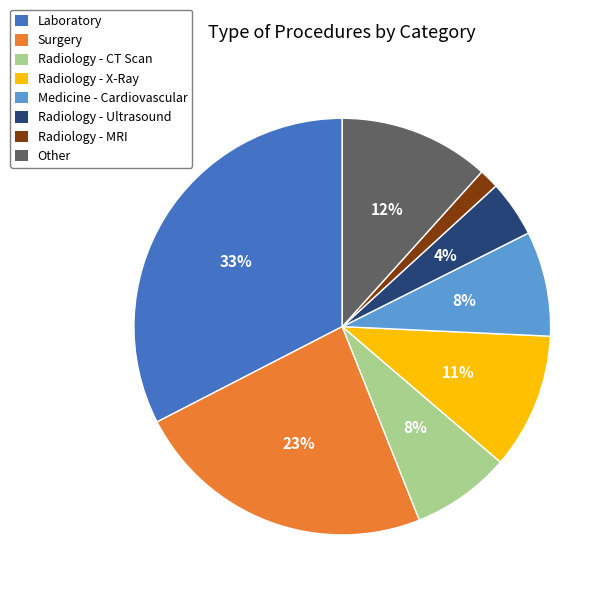

To the nearest percent, what is the difference between the largest and smallest slice percentages?

31%